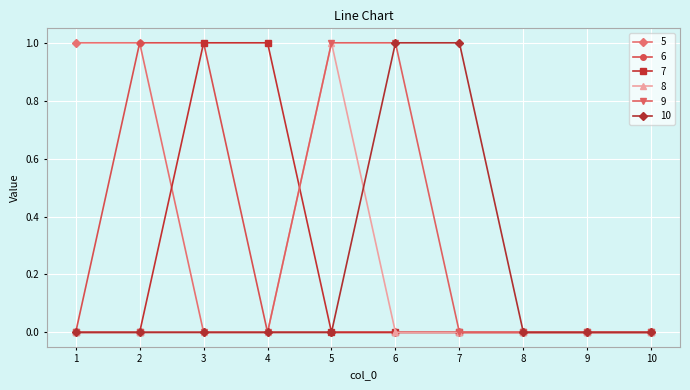

Is it true that 7 equals 1 at 3?

True